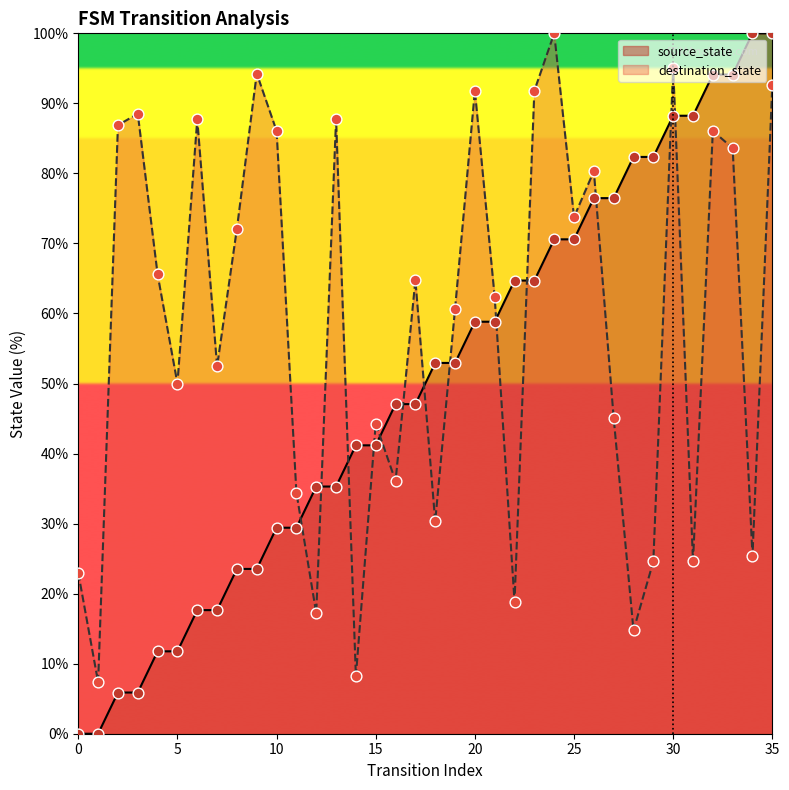

Which series reaches the minimum Y coordinate?

source_state